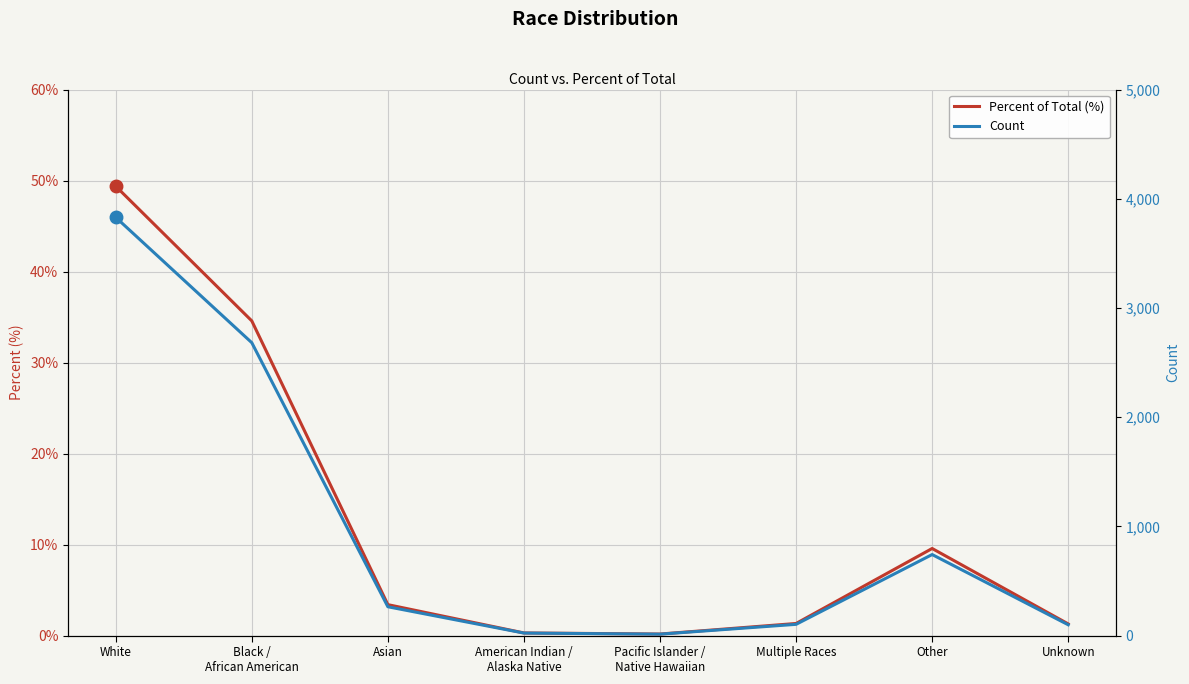

Is the value of Percent of Total (%) at American Indian /
Alaska Native greater than the value of Count at Pacific Islander /
Native Hawaiian?

No